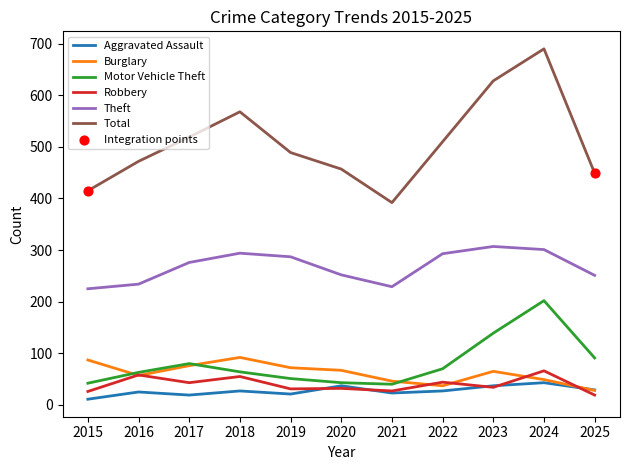

At which category is the sum across all series the highest?

2024